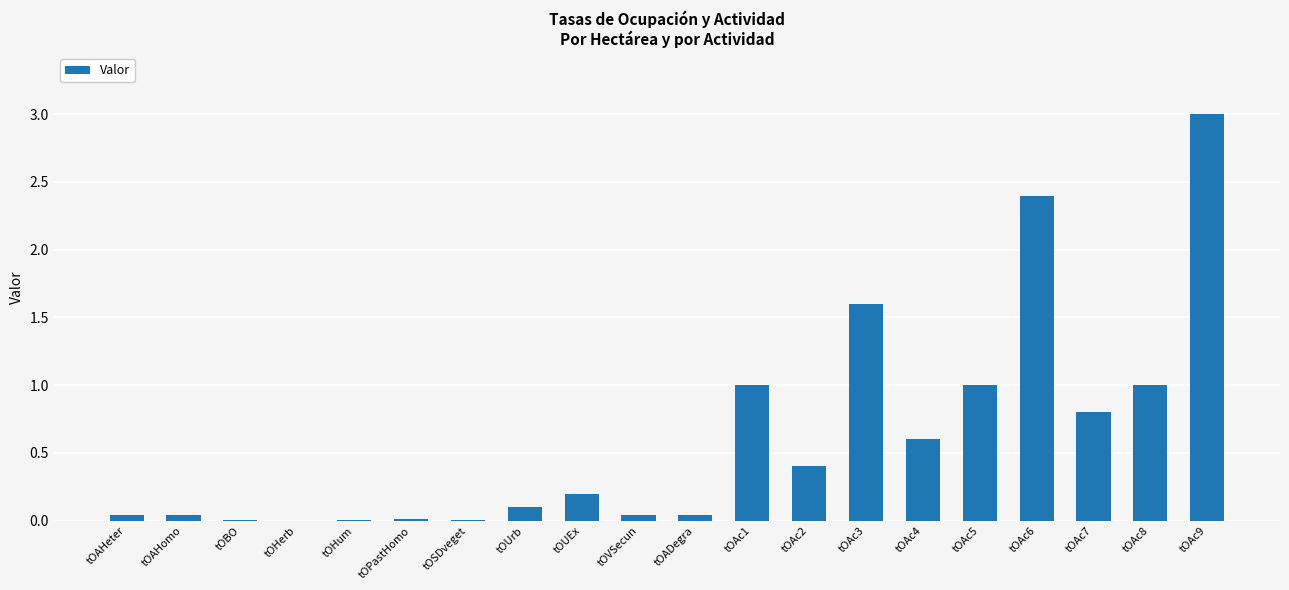

What is the average value?

0.6